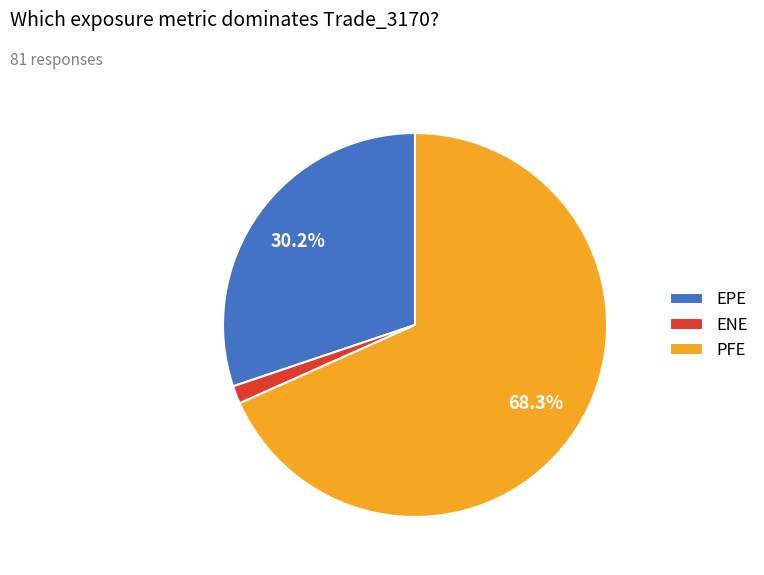

Is ENE the majority of the pie?

No